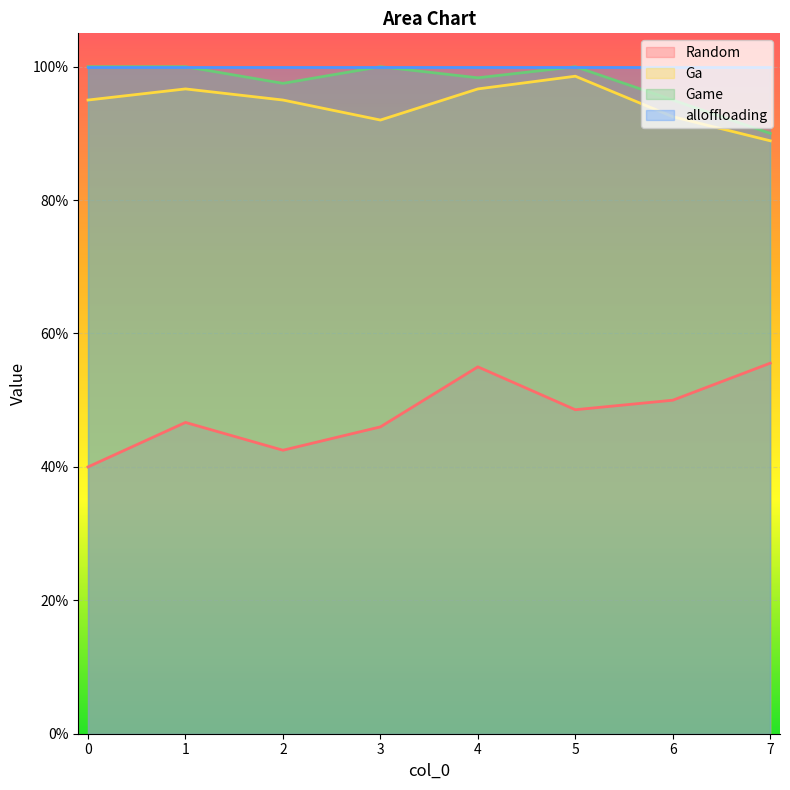

True or false: Game has a value of 0.3 at 0.

False